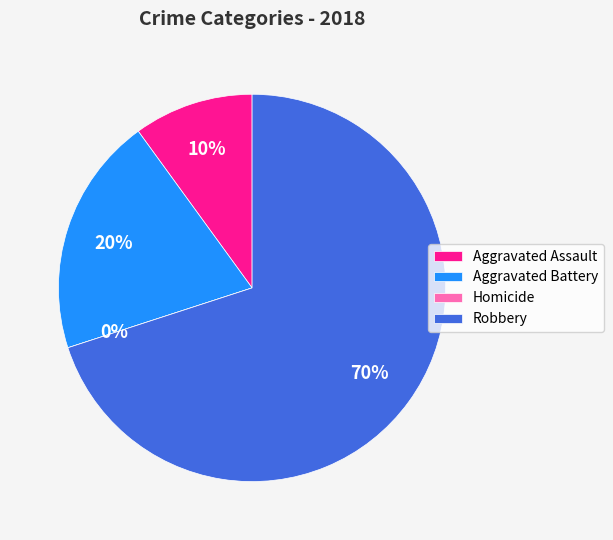

How many slices are in this pie chart?

4